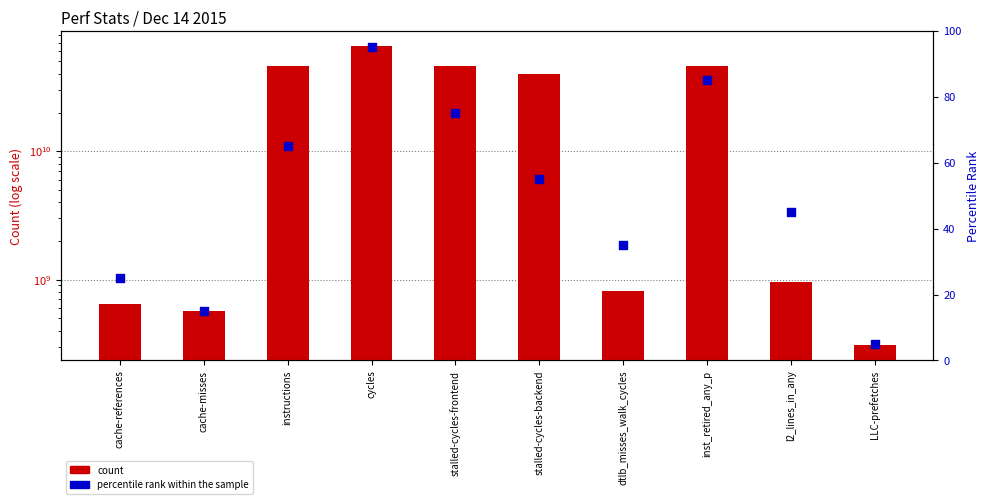

Which series has the widest spread of Y values?

count